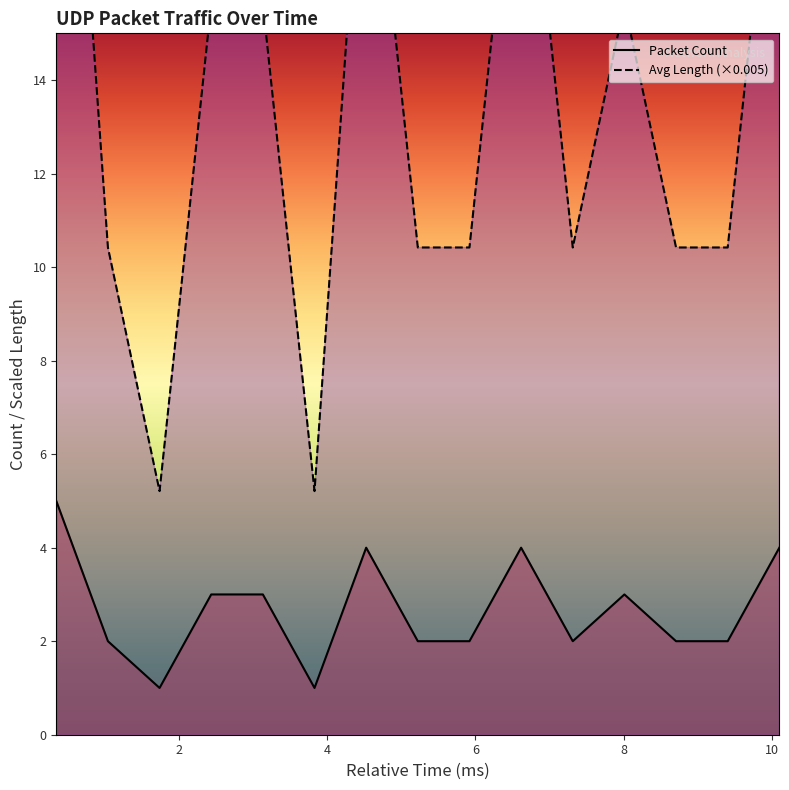

True or false: Packet Count and Avg Length (×0.005) intersect in this chart.

False